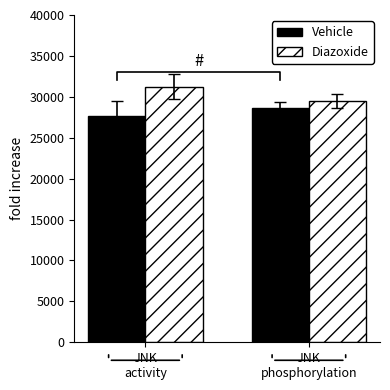

What is the label of the 1st bar from the right?

JNK
phosphorylation